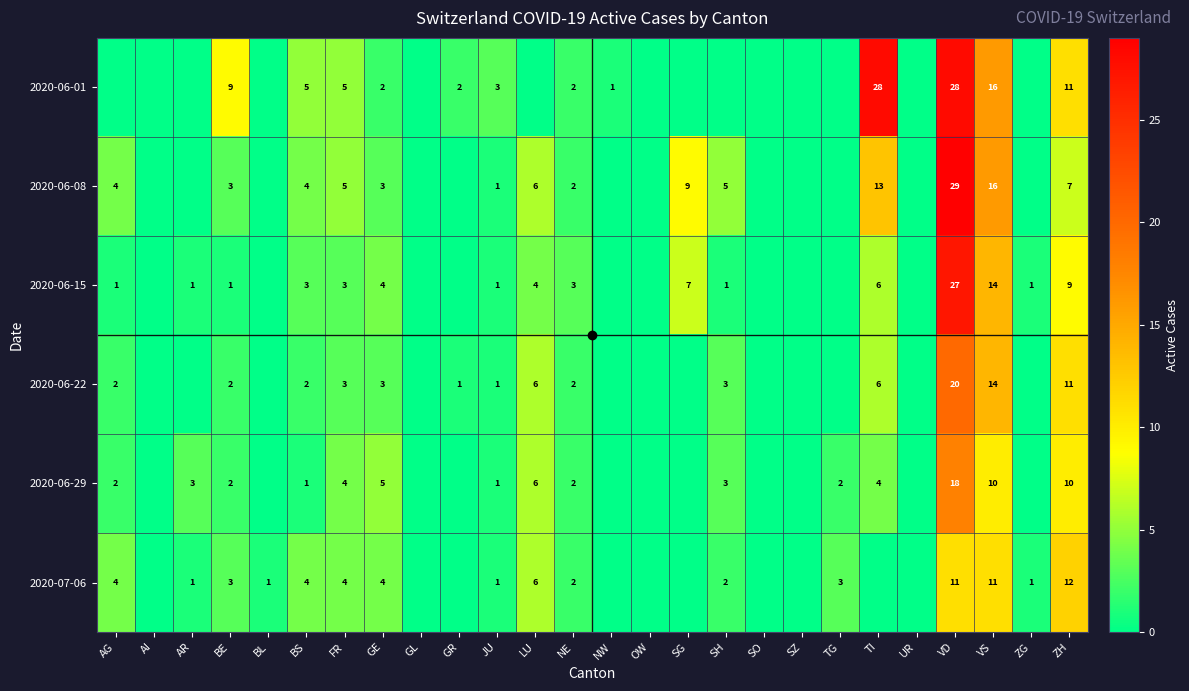

The value of 2020-07-06 at VS is 11. True or false?

True